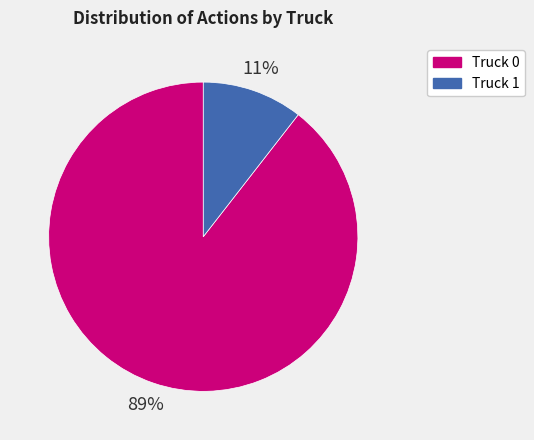

Approximately how many times larger is the value at Truck 1 compared to Truck 0?

0.1